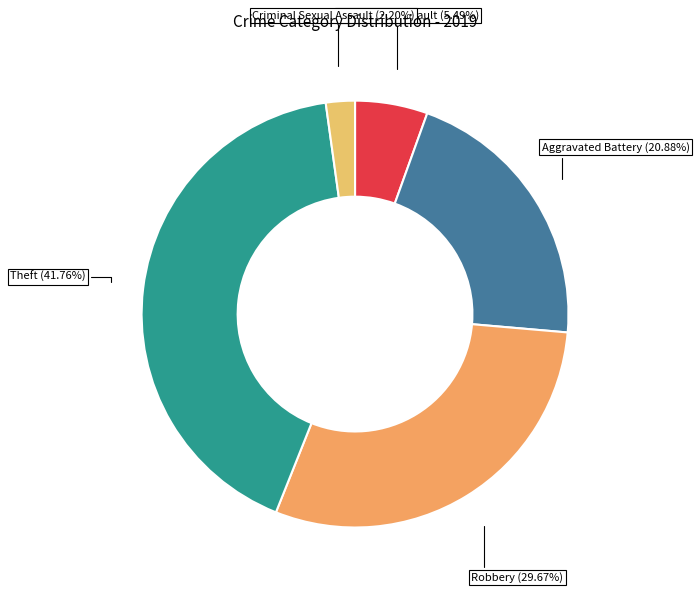

Does any single category account for the majority?

No